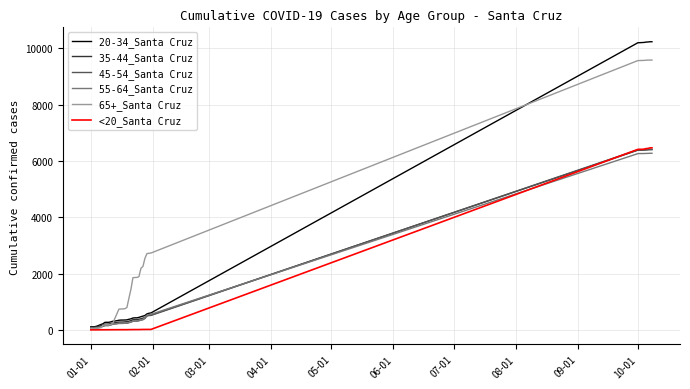

What are all the series names shown in the legend?

20-34_Santa Cruz, 35-44_Santa Cruz, 45-54_Santa Cruz, 55-64_Santa Cruz, 65+_Santa Cruz, <20_Santa Cruz